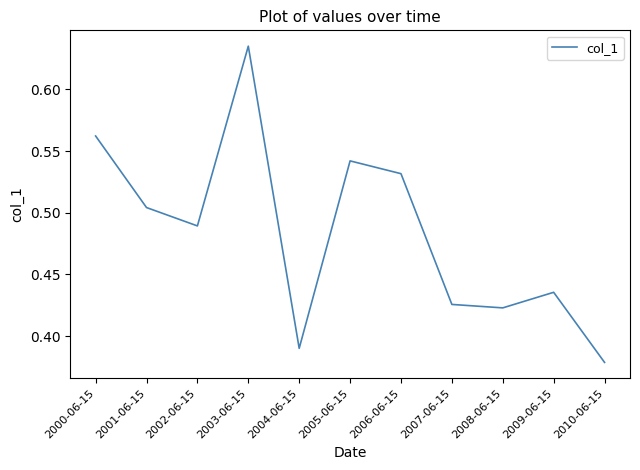

True or false: the data has more than 0 interior local peaks.

True